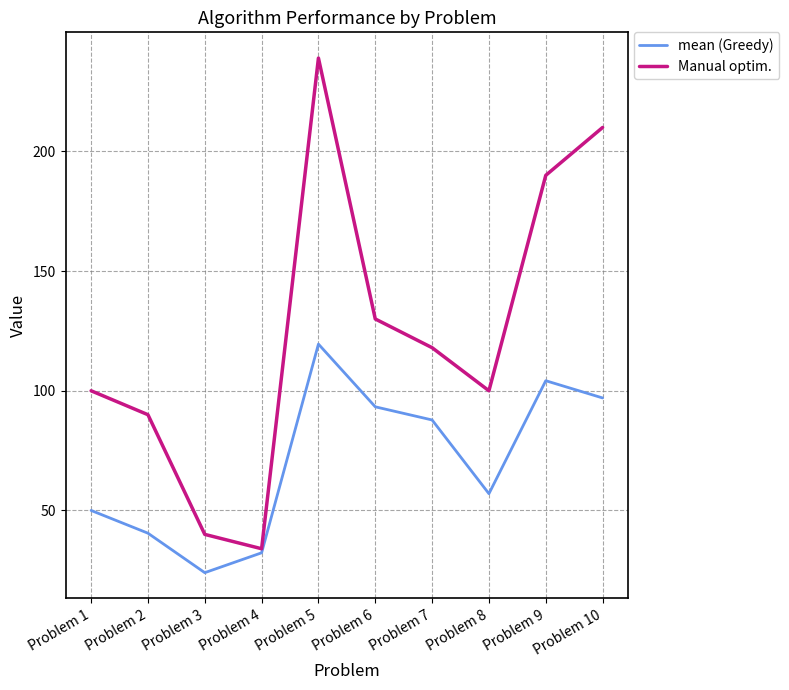

Which series has the largest total across all categories?

Manual optim.